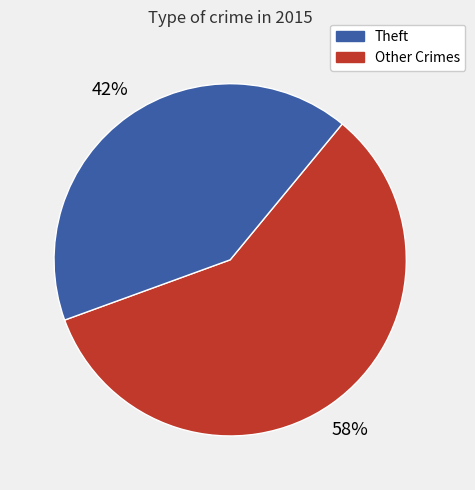

Does any single category account for the majority?

Yes